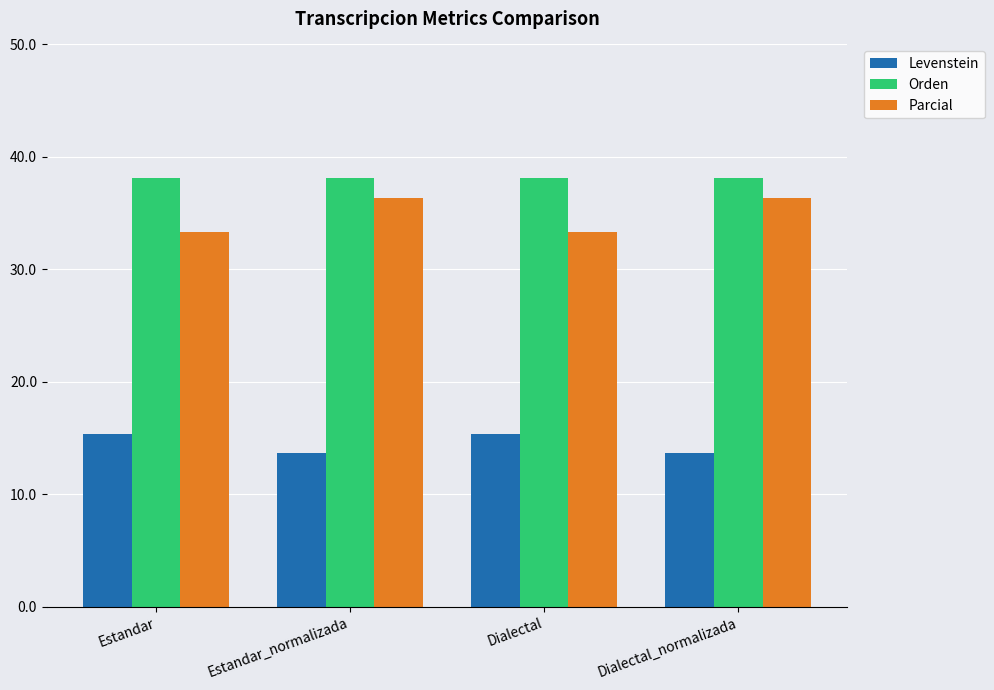

Read the Orden value at Dialectal_normalizada.

38.1